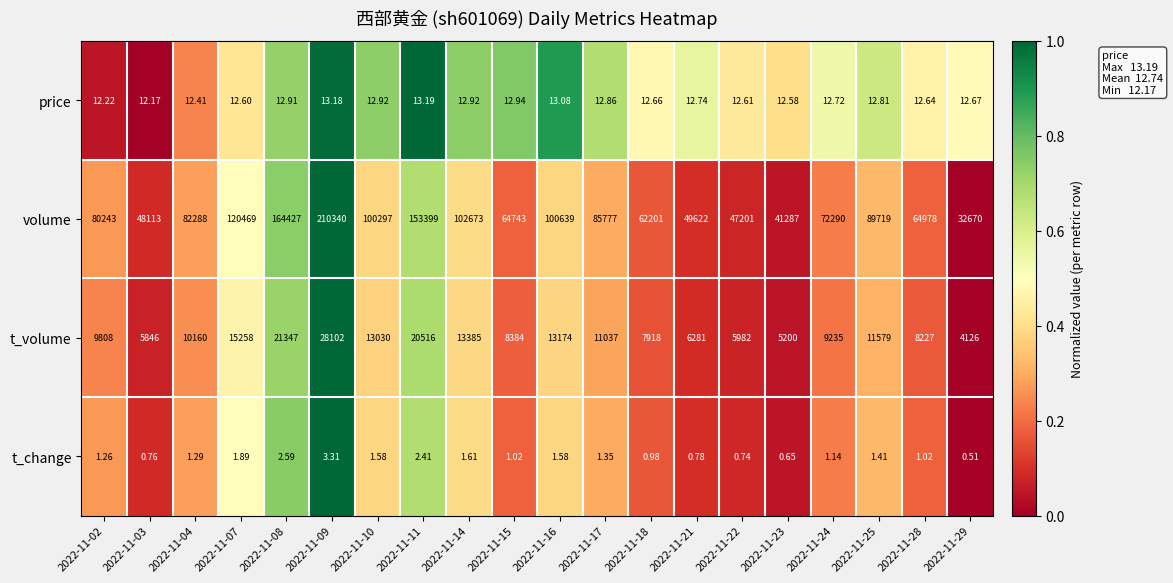

At which category is the sum across all series the highest?

2022-11-09